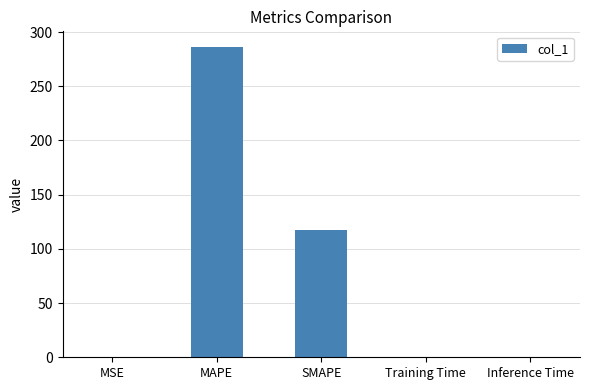

Between MSE and SMAPE, which is larger?

SMAPE